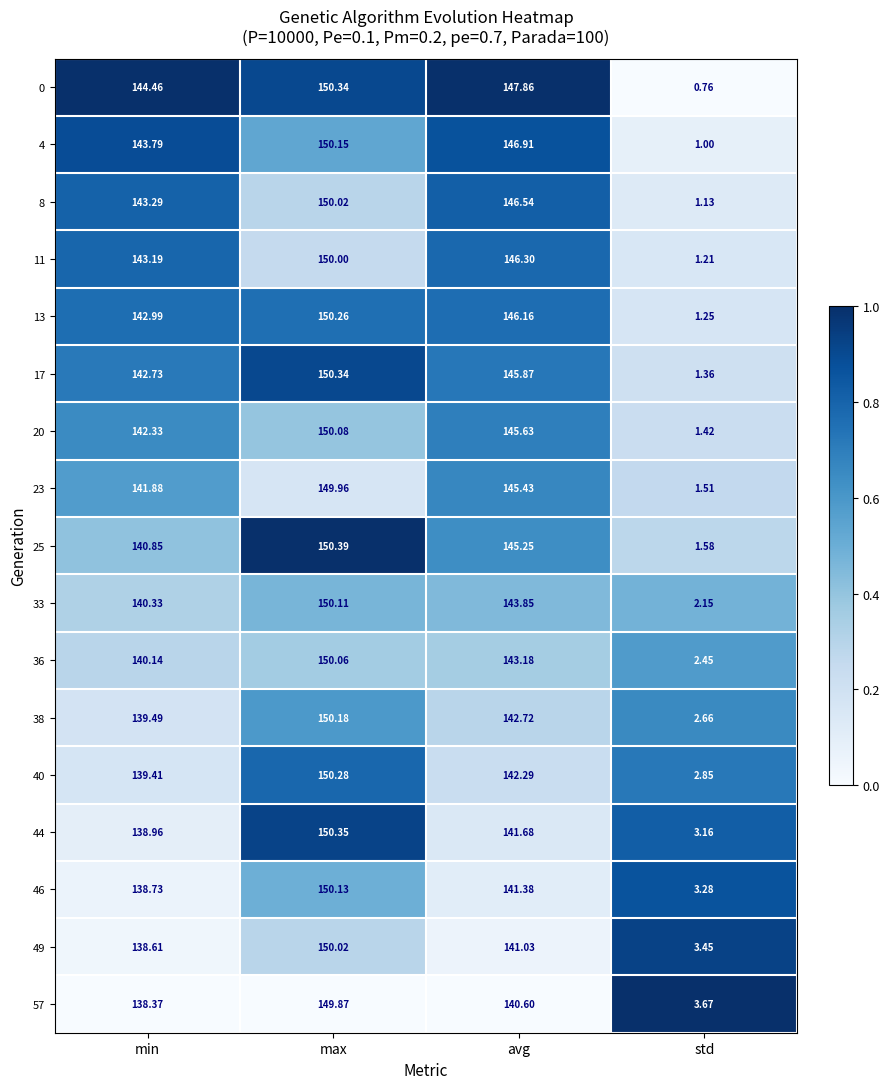

List the labels in order of 36 value, largest first.

max, avg, min, std